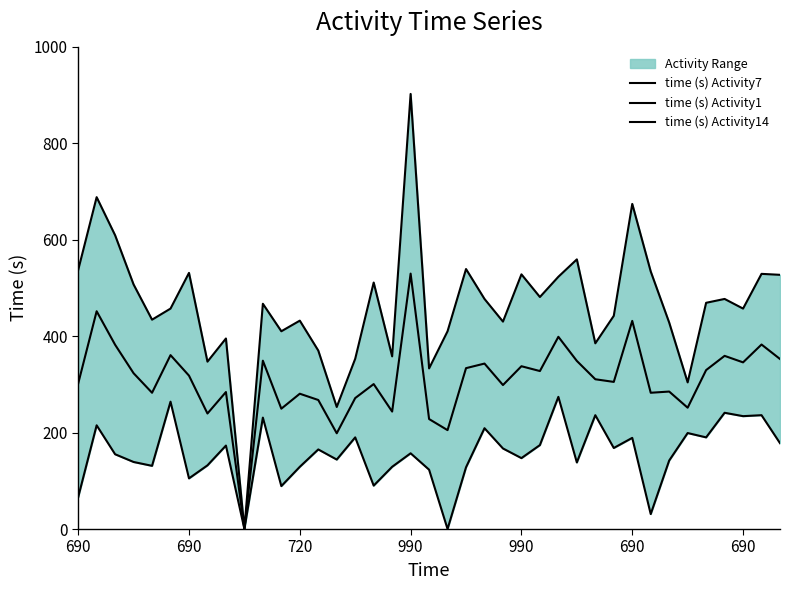

What is the value of the time (s) Activity14 point at the 30th from the left?

305.0